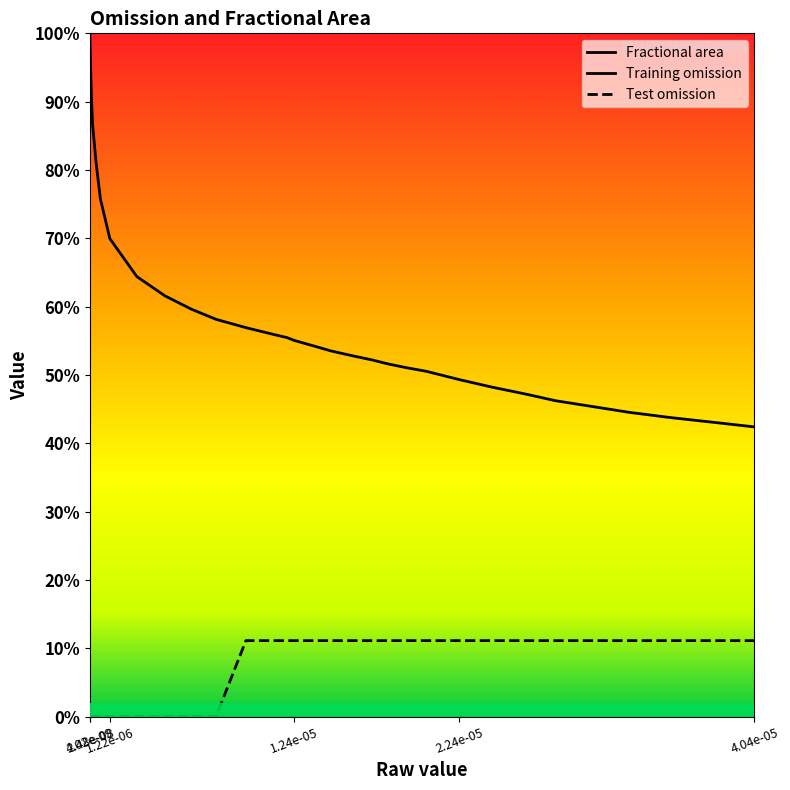

Reading right to left, extract all data points from this chart.

Fractional area: 0.4	0.4	0.4	0.4	0.5	0.5	0.5	0.5	0.5	0.5	0.5	0.5	0.5	0.5	0.5	0.5	0.6	0.6	0.6	0.6	0.6	0.6	0.6	0.6	0.7	0.8	0.8	0.9	0.9	0.9	1.0	1.0	1.0	1.0	1.0	1.0	1.0	1.0	1.0	1.0
Training omission: 0.0	0.0	0.0	0.0	0.0	0.0	0.0	0.0	0.0	0.0	0.0	0.0	0.0	0.0	0.0	0.0	0.0	0.0	0.0	0.0	0.0	0.0	0.0	0.0	0.0	0.0	0.0	0.0	0.0	0.0	0.0	0.0	0.0	0.0	0.0	0.0	0.0	0.0	0.0	0.0
Test omission: 0.1	0.1	0.1	0.1	0.1	0.1	0.1	0.1	0.1	0.1	0.1	0.1	0.1	0.1	0.1	0.1	0.1	0.1	0.1	0.1	0.0	0.0	0.0	0.0	0.0	0.0	0.0	0.0	0.0	0.0	0.0	0.0	0.0	0.0	0.0	0.0	0.0	0.0	0.0	0.0